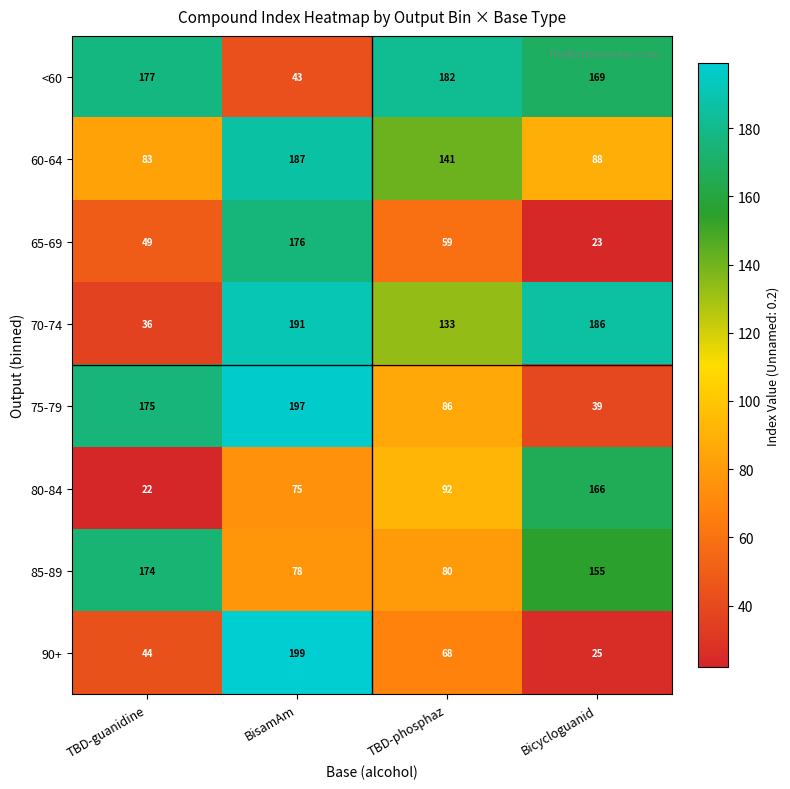

At which category is the sum across all series the highest?

BisamAm